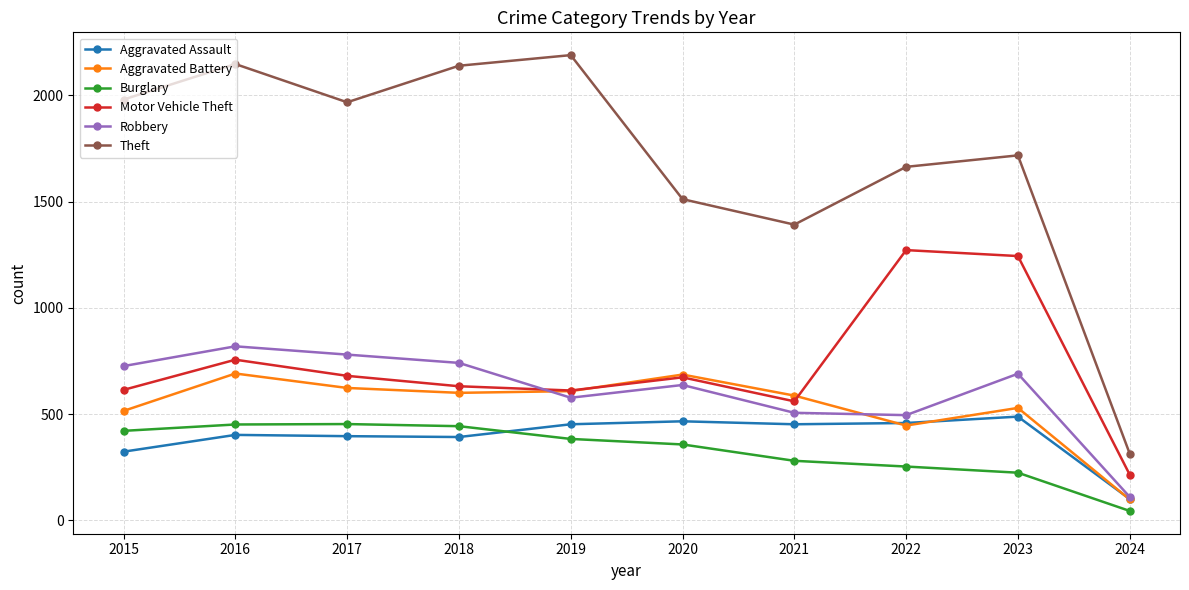

How many lines are shown in the chart?

6